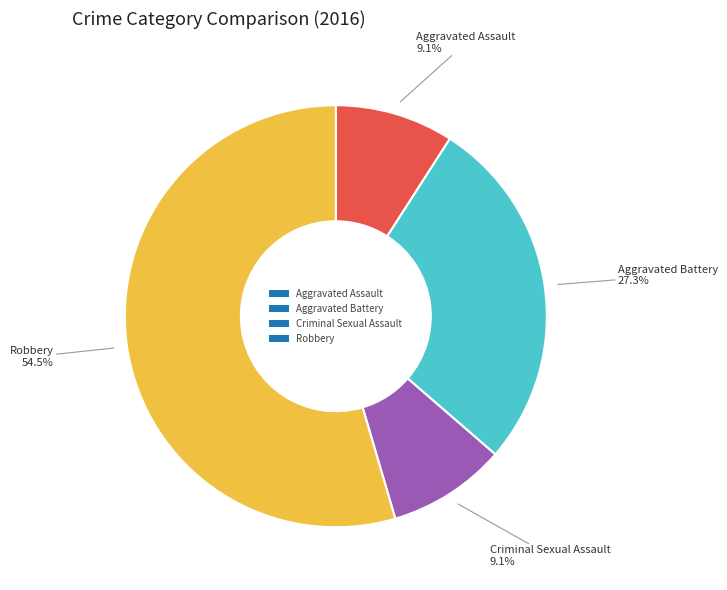

How much of the chart is everything except Aggravated Battery?

72.7%